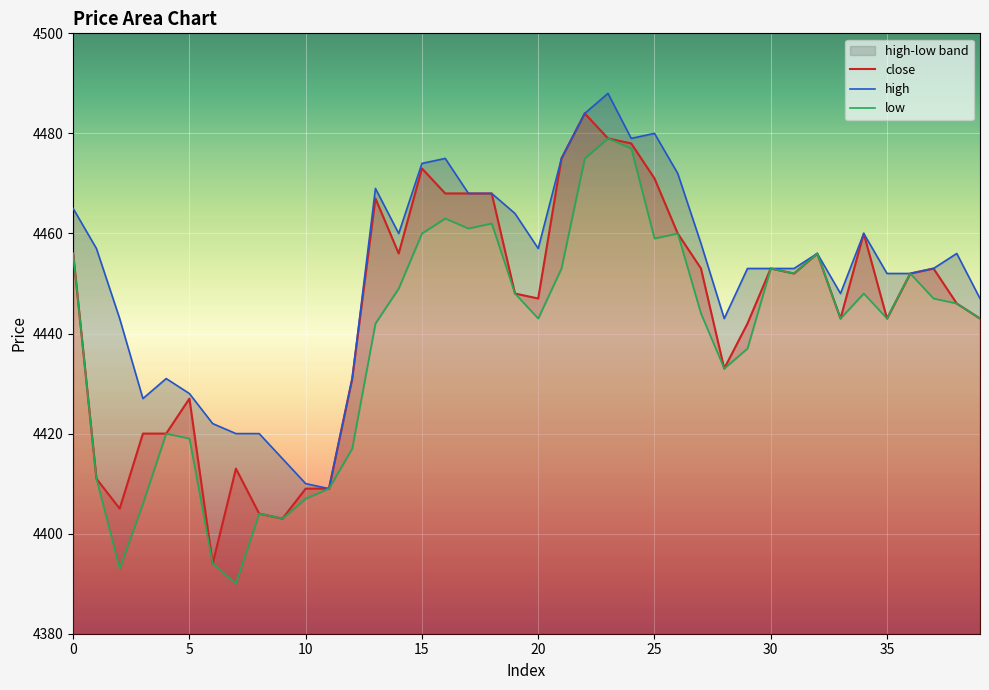

The high series shows 4431 at 4. True or false?

True